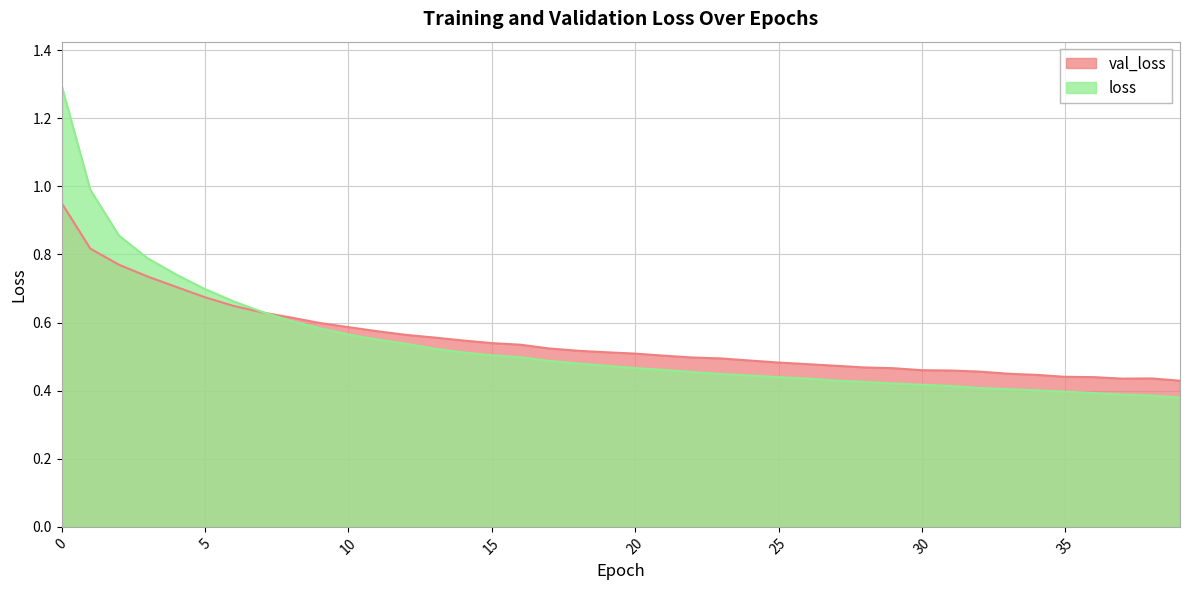

What are all the series names shown in the legend?

val_loss, loss